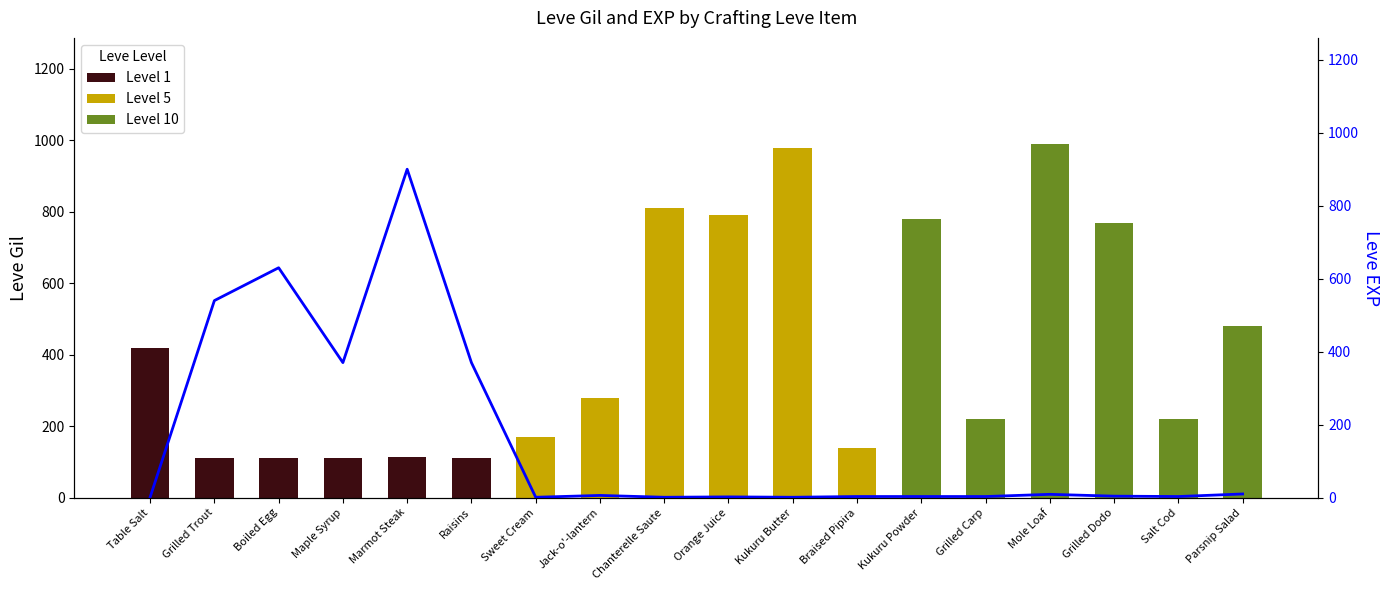

The chart shows a value of 4 at Salt Cod. True or false?

False